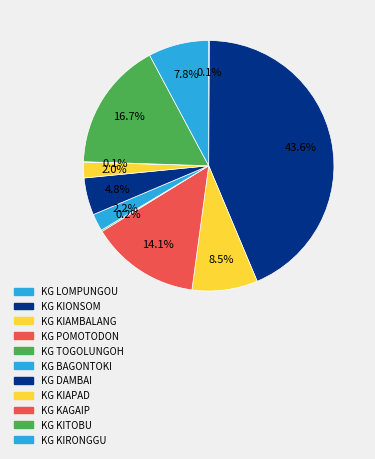

What is the smallest slice in the pie chart?

KG KAGAIP